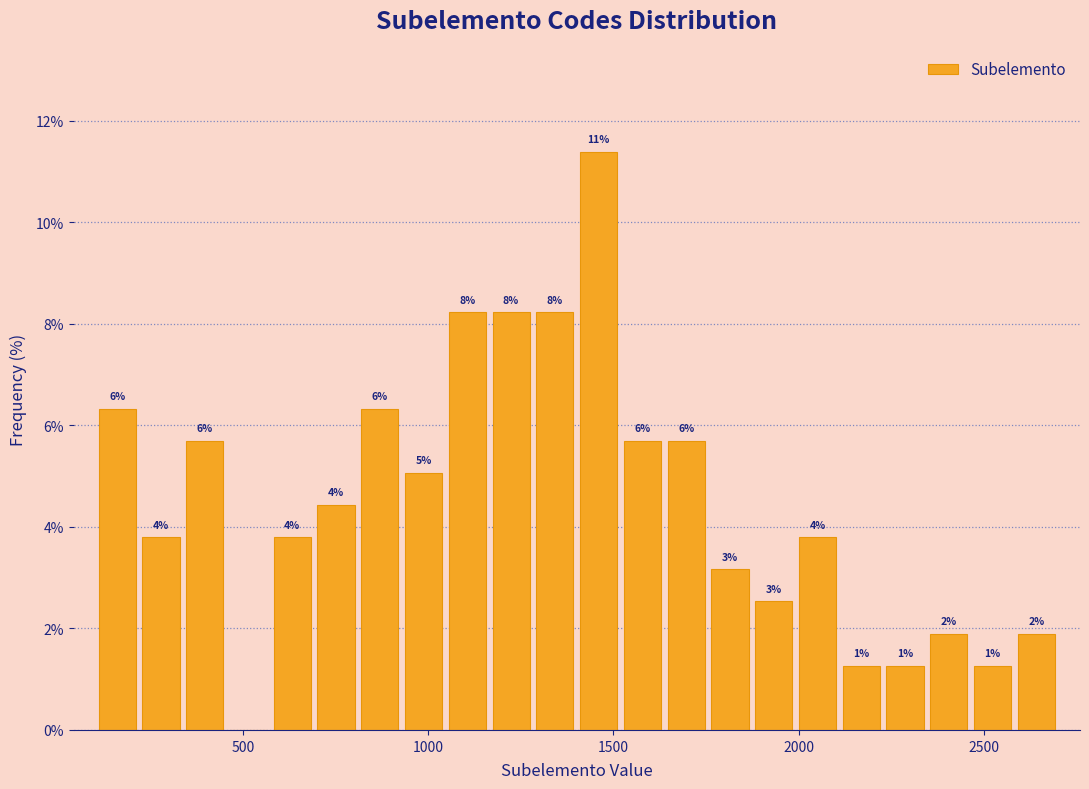

Around what value on the x-axis is the tallest bar? Give the approximate position of its centre, as read against the axis.

1450